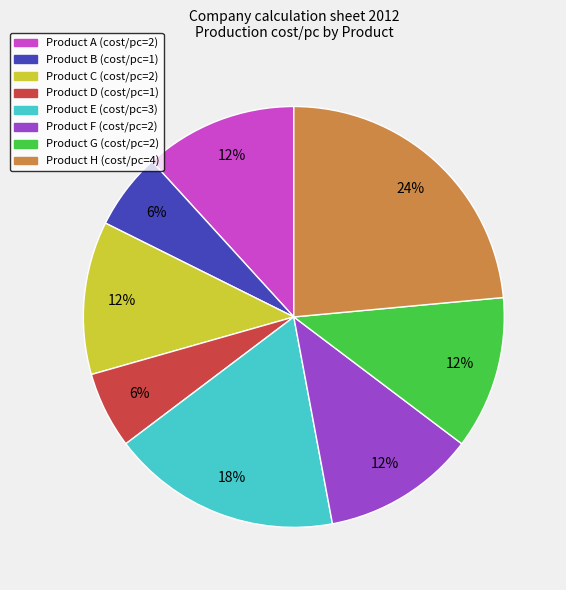

To the nearest percent, what is the average slice percentage?

12%